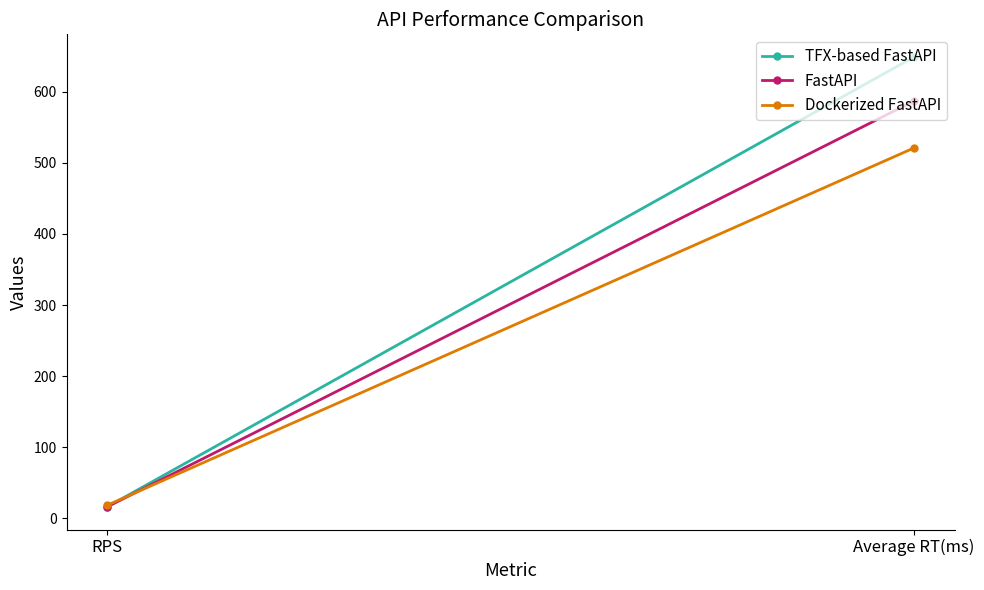

At how many categories does at least one series exceed 189?

1